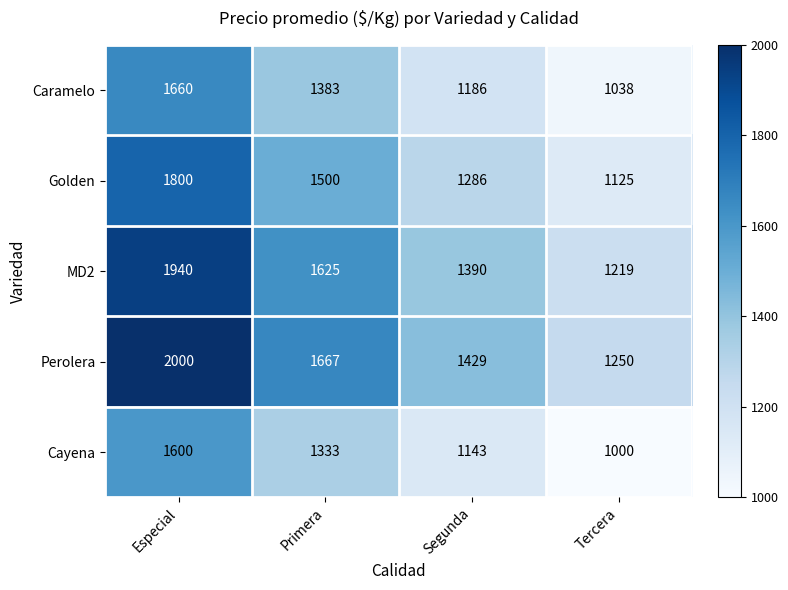

Which series has the largest total across all categories?

Perolera